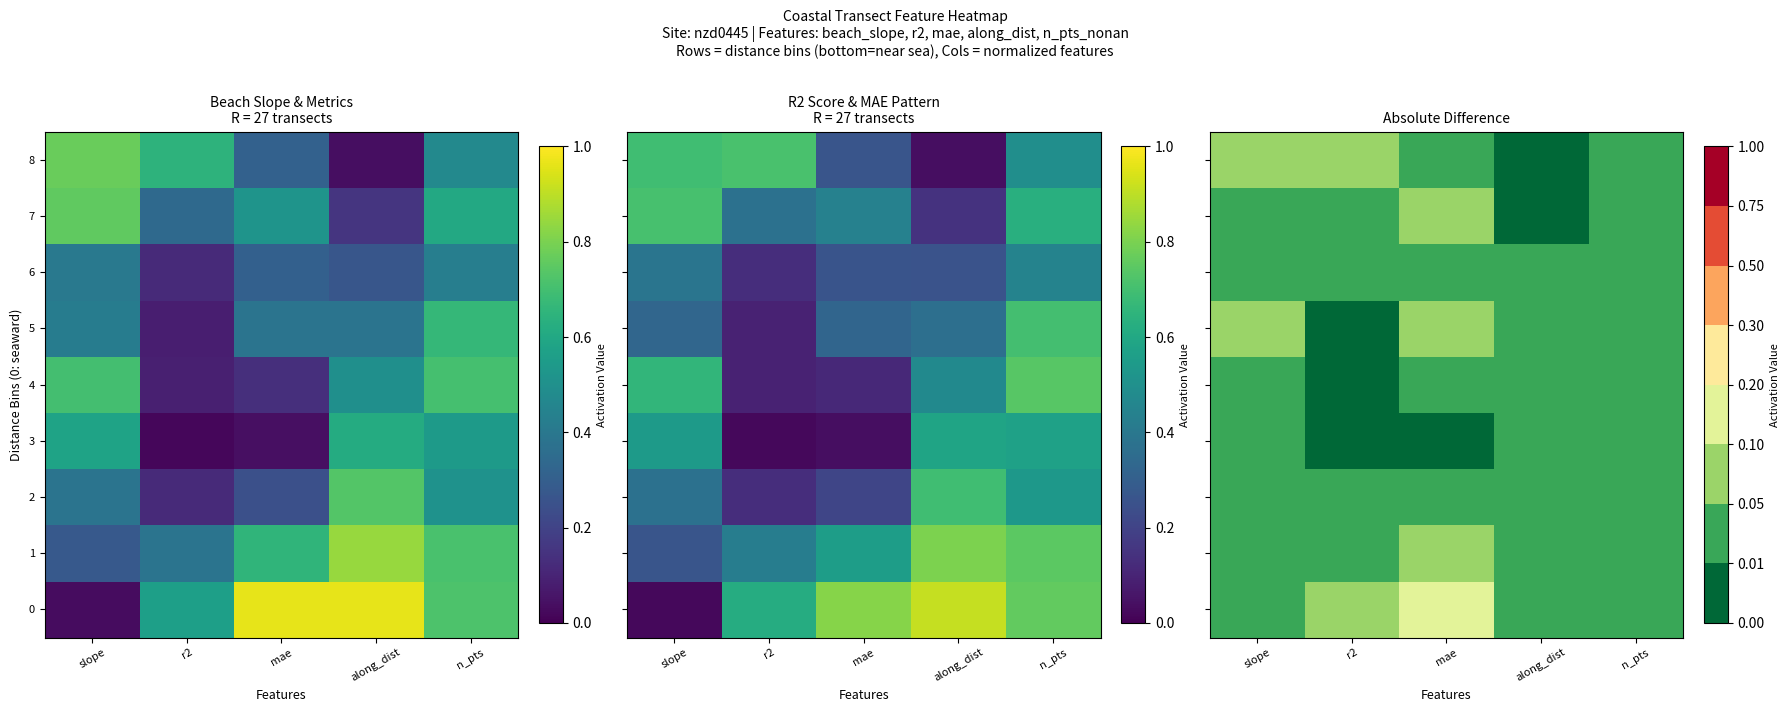

Where is 0 nearest to the value 0?

slope